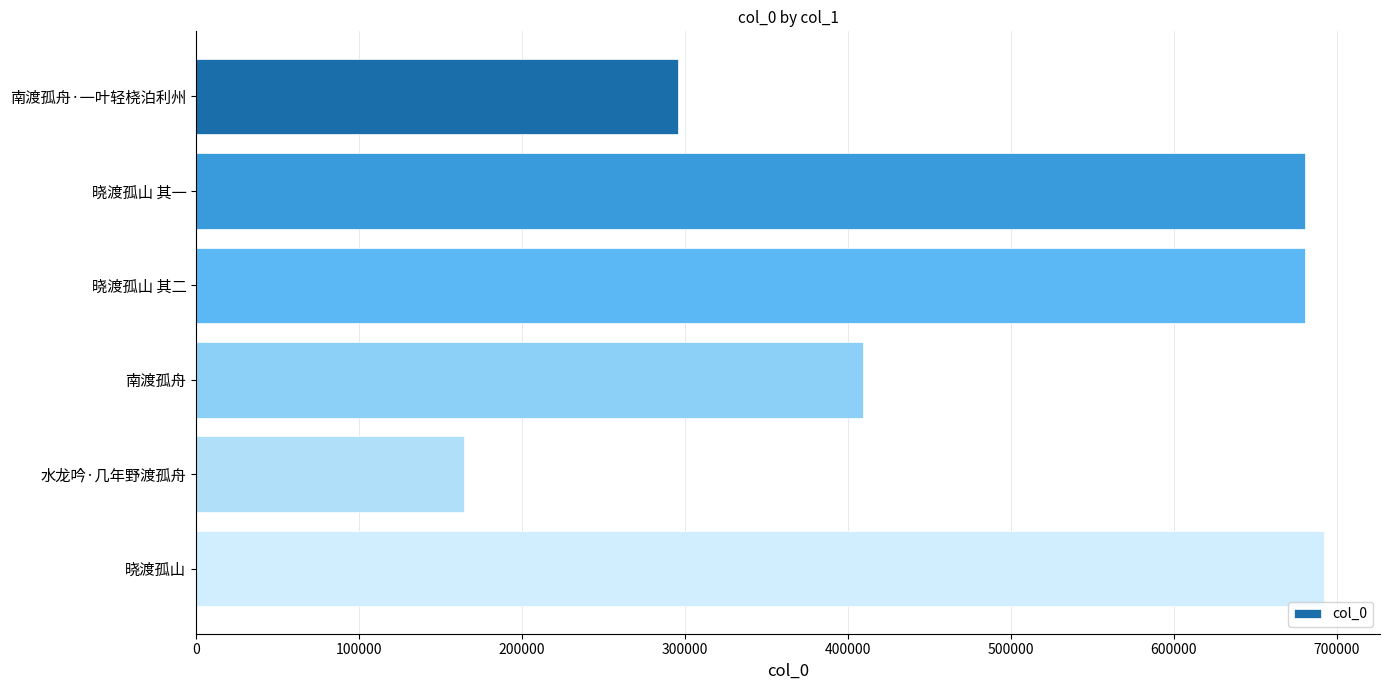

What is the value of the 2nd bar from the top?

680663